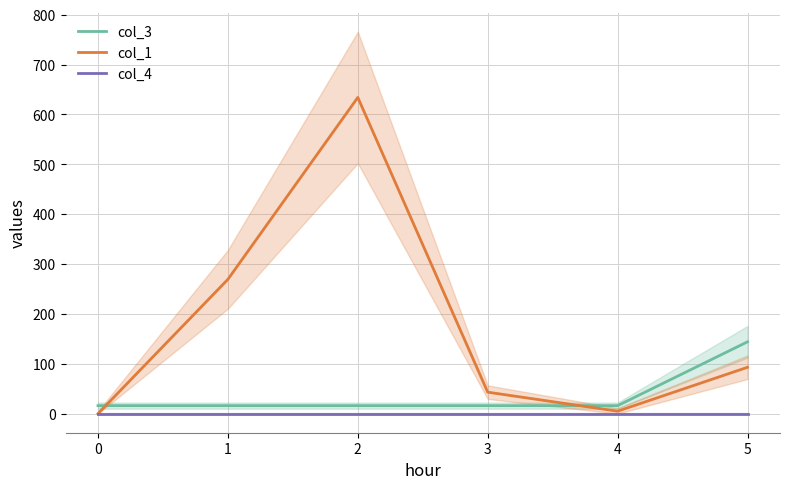

Reading right to left, transcribe all the data shown in this chart.

col_3: 5=144.0	4=16.0	3=16.0	2=16.0	1=16.0	0=16.0
col_1: 5=92.9	4=4.9	3=43.0	2=634.0	1=269.3	0=0.0
col_4: 5=0.0	4=0.0	3=0.0	2=0.0	1=0.0	0=0.0